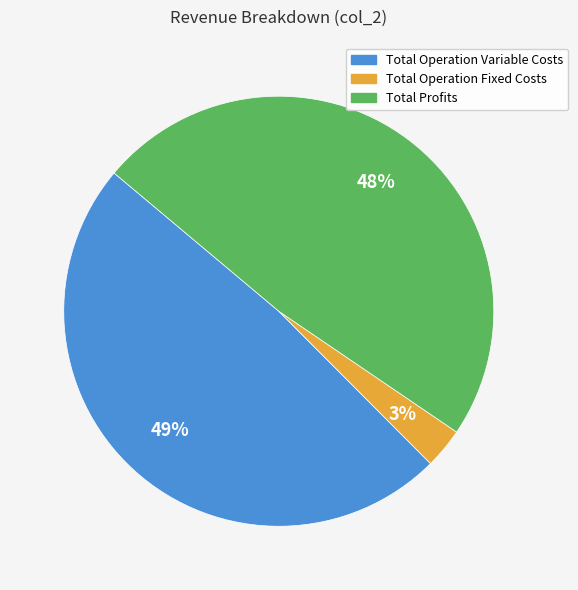

Between Total Profits and Total Operation Fixed Costs, which is larger?

Total Profits